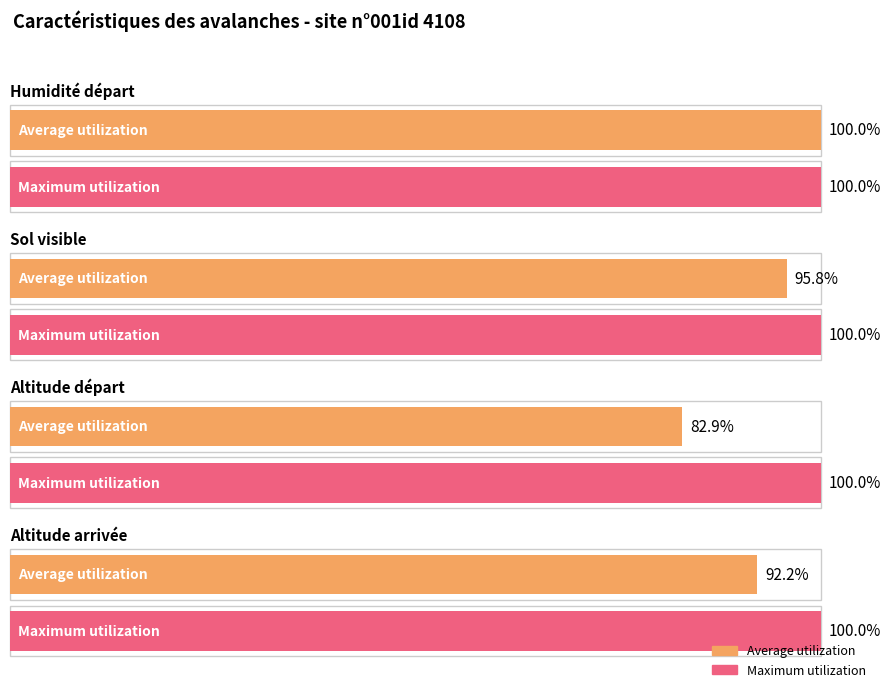

True or false: A - type départ has a value of 14 at 9.

False